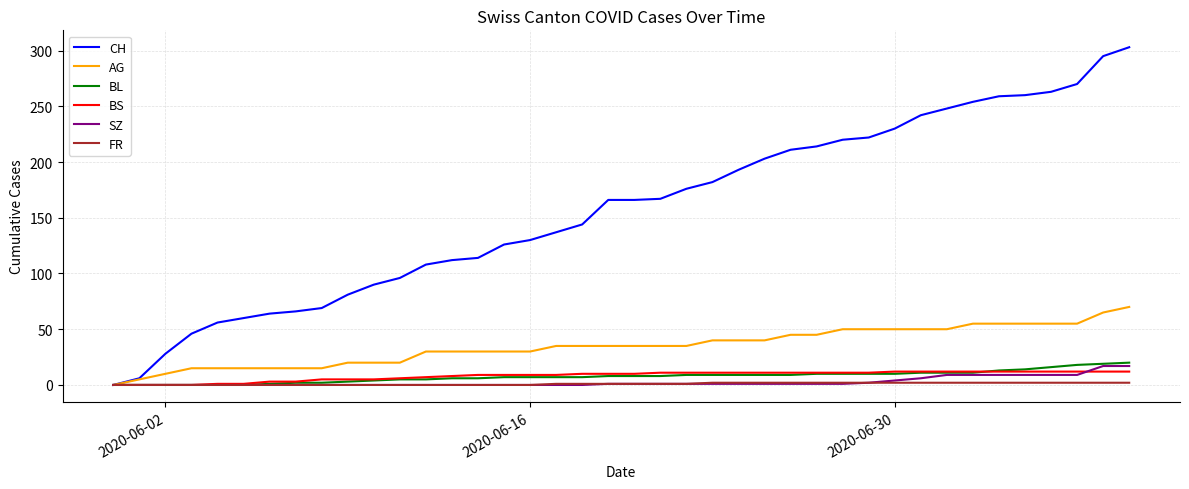

What is the highest value of the AG series?

70